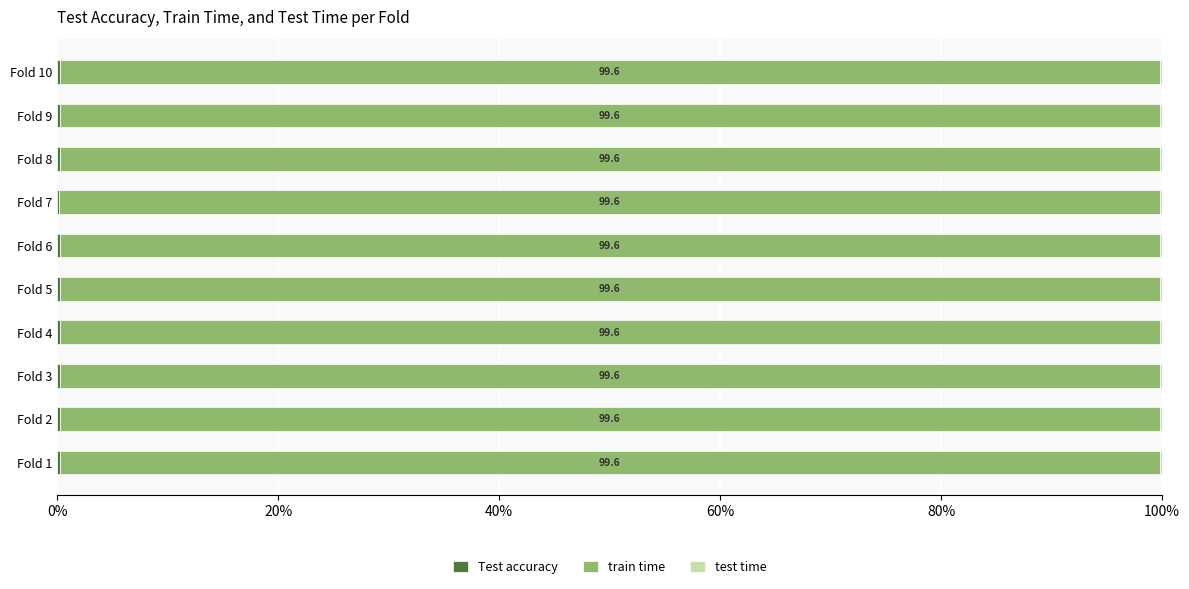

At which category is the sum across all series the highest?

Fold 10